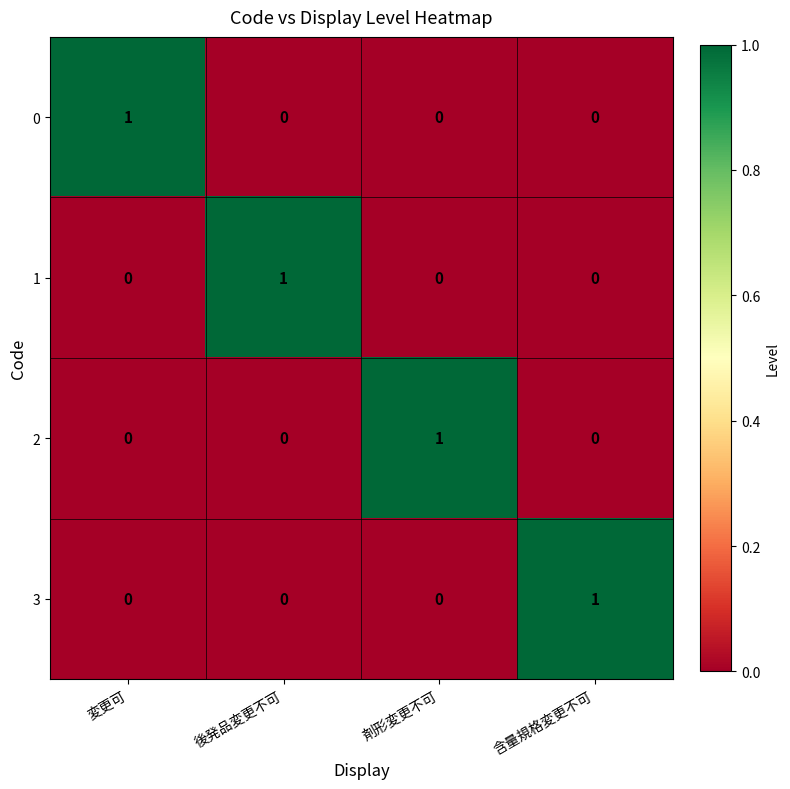

At how many categories does at least one series exceed 0?

4